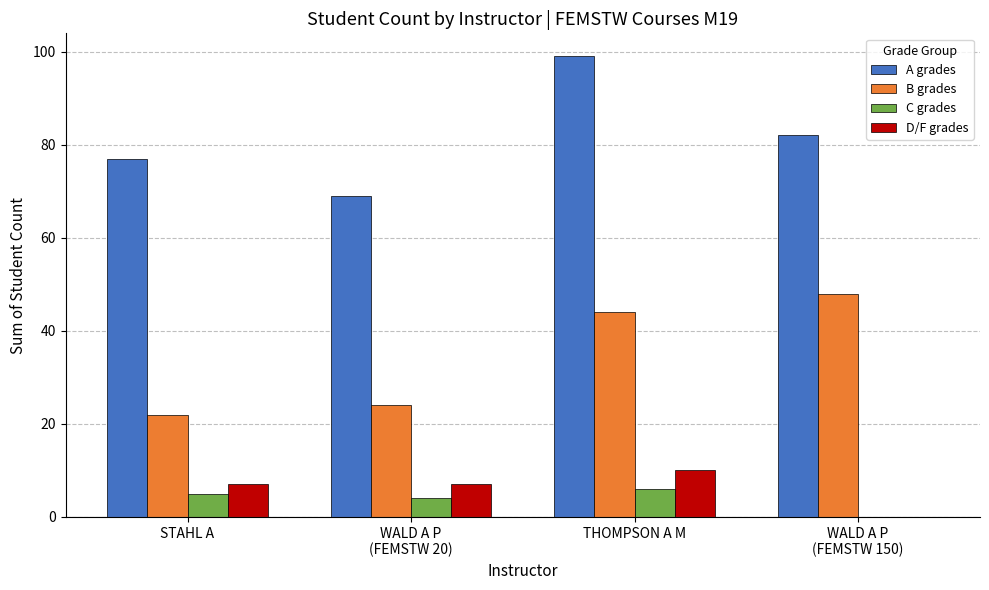

At which label is B grades closest to 35?

THOMPSON A M